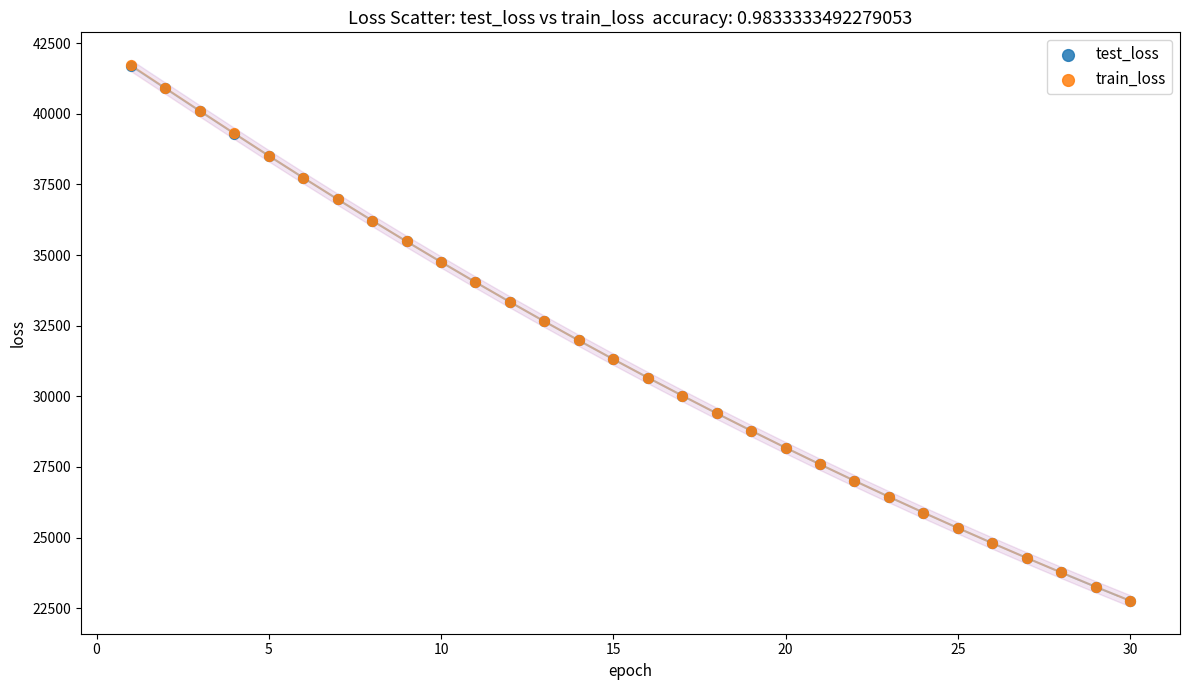

Which series has the largest Y range (max minus min)?

train_loss